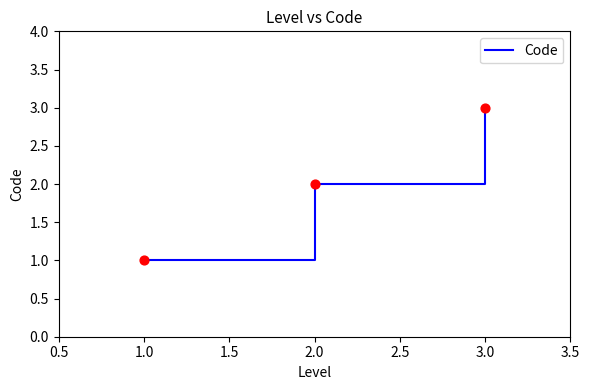

What is the ratio of the value at 2.0 to the value at 3.0?

0.7